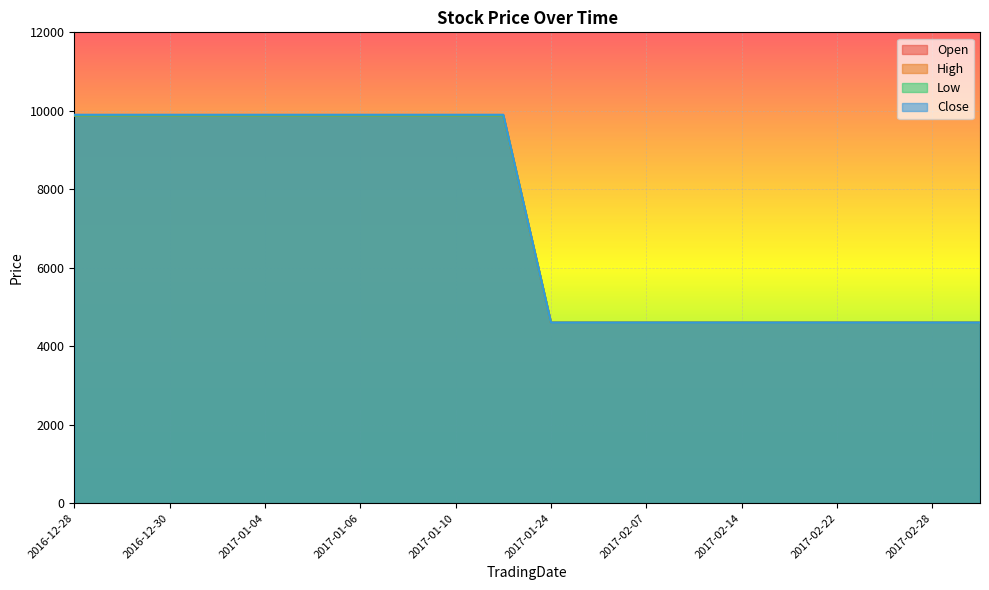

What is the sum of all Close values?

145000